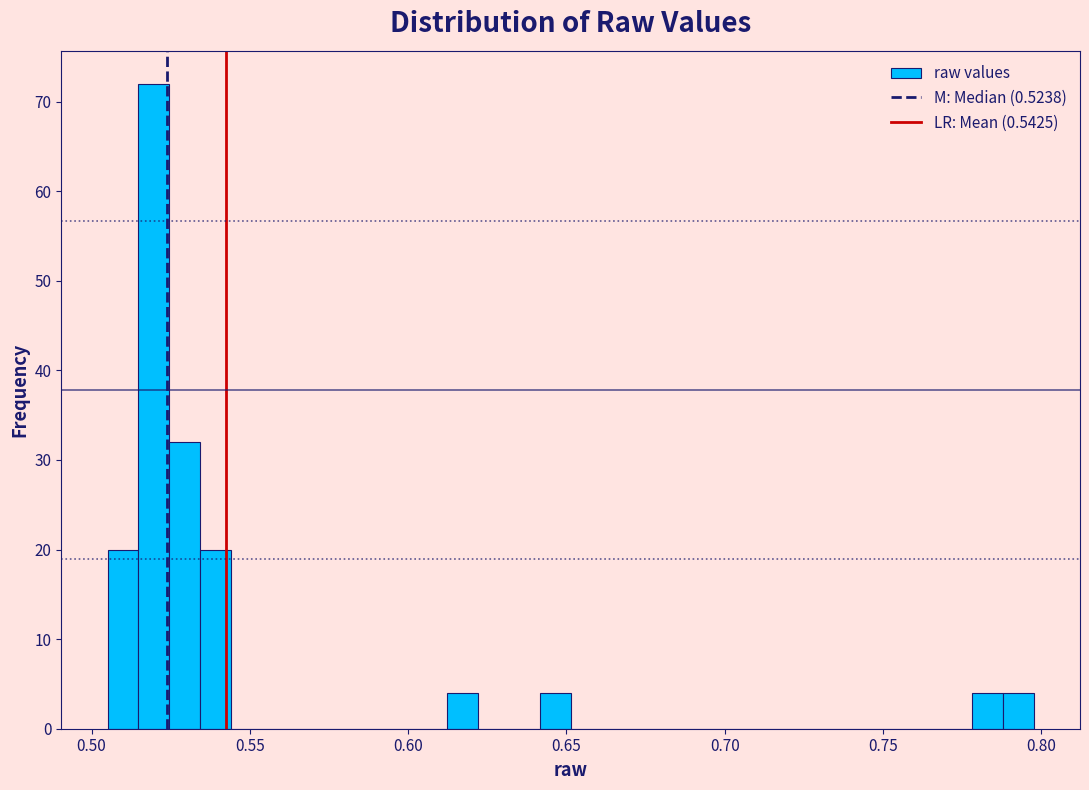

Around what value on the x-axis is the tallest bar? Give the approximate position of its centre, as read against the axis.

0.520